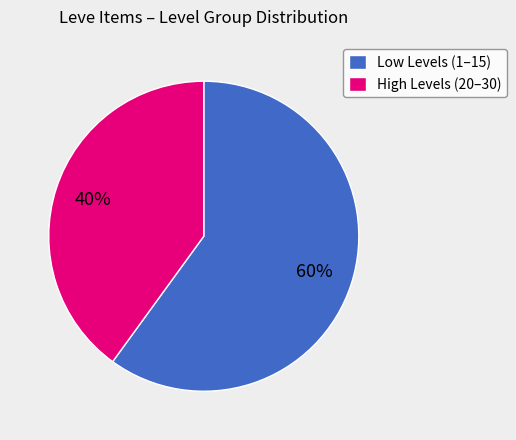

To the nearest percent, what is the average slice percentage?

50%